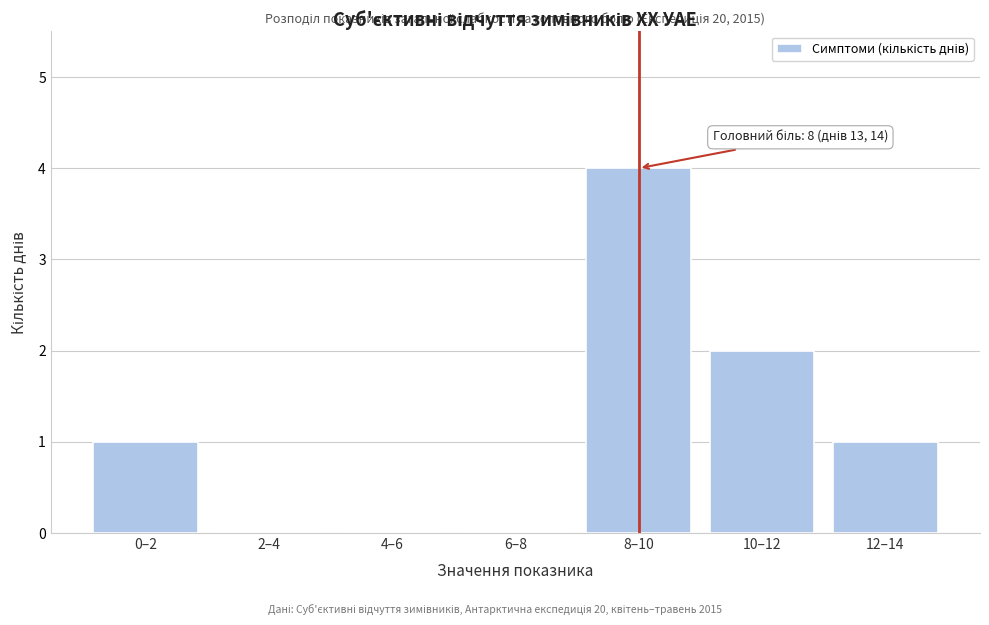

Reading left to right, list all the values displayed in this chart.

0–2=1	2–4=0	4–6=0	6–8=0	8–10=4	10–12=2	12–14=1